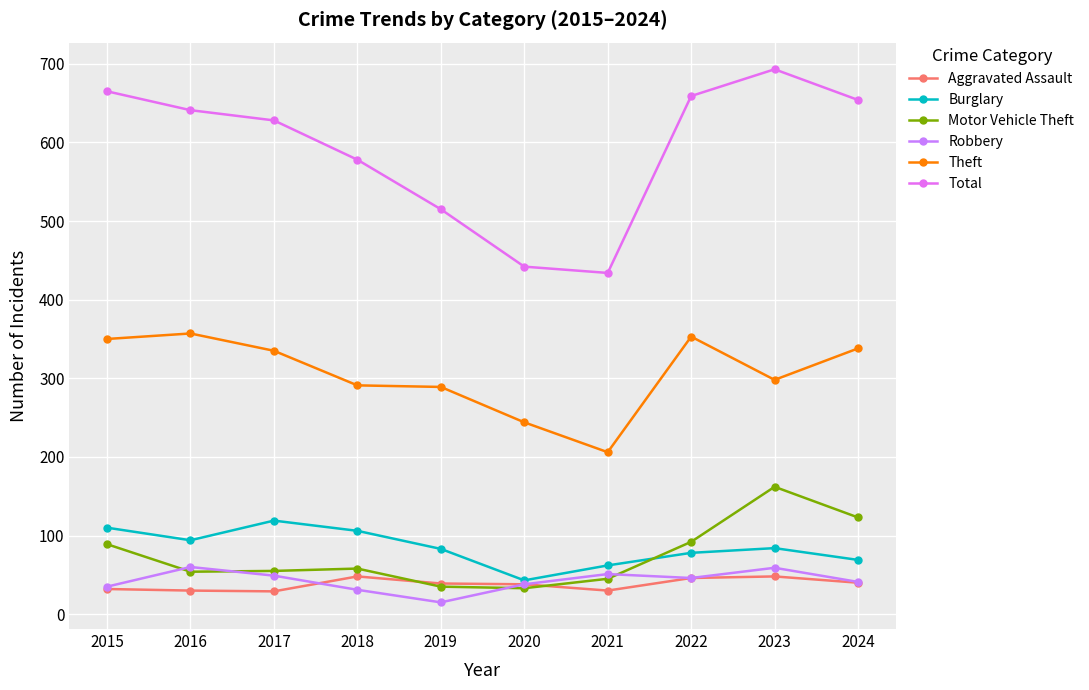

How many values in the Burglary series are below 84?

5